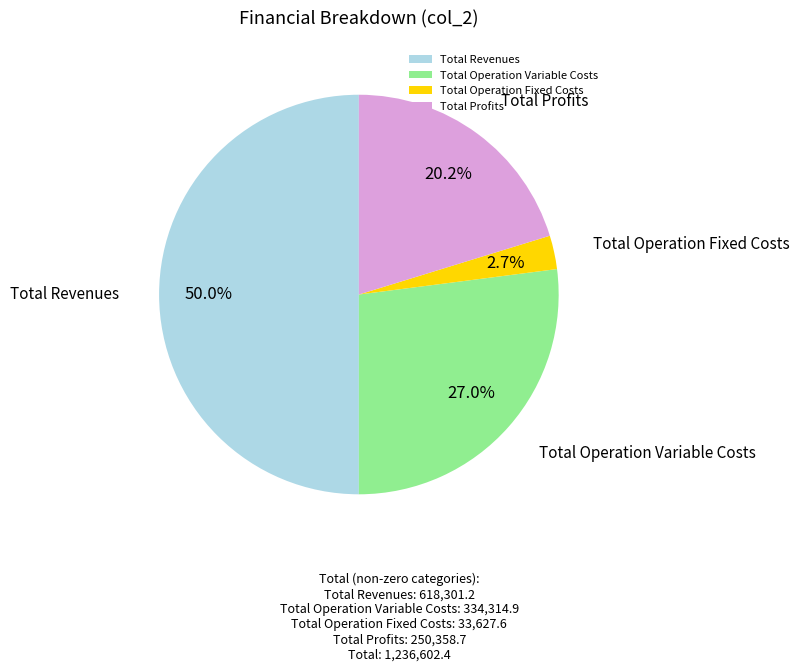

Count the number of slices in the pie.

4